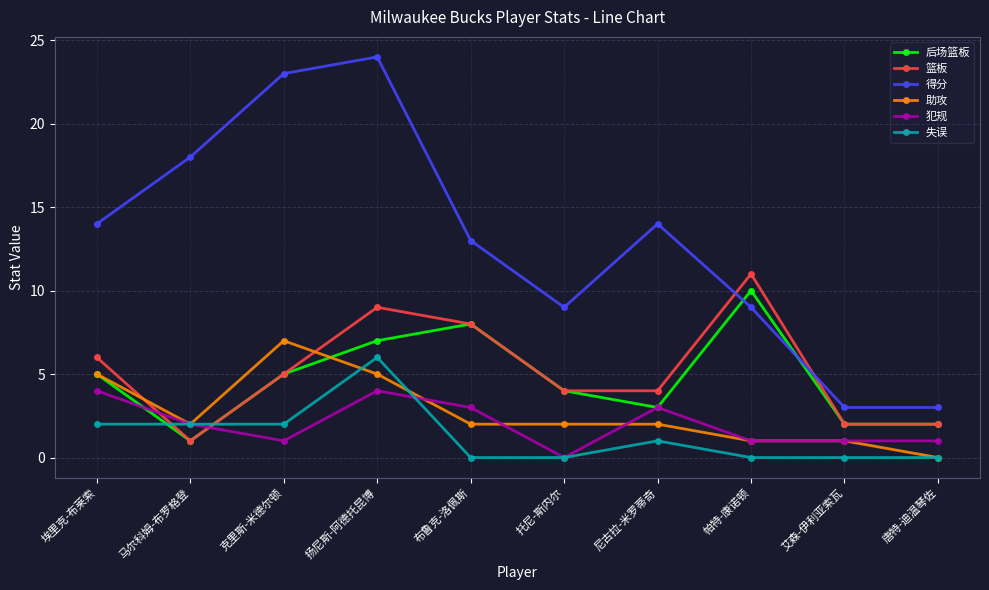

Does the chart have visible grid lines?

Yes